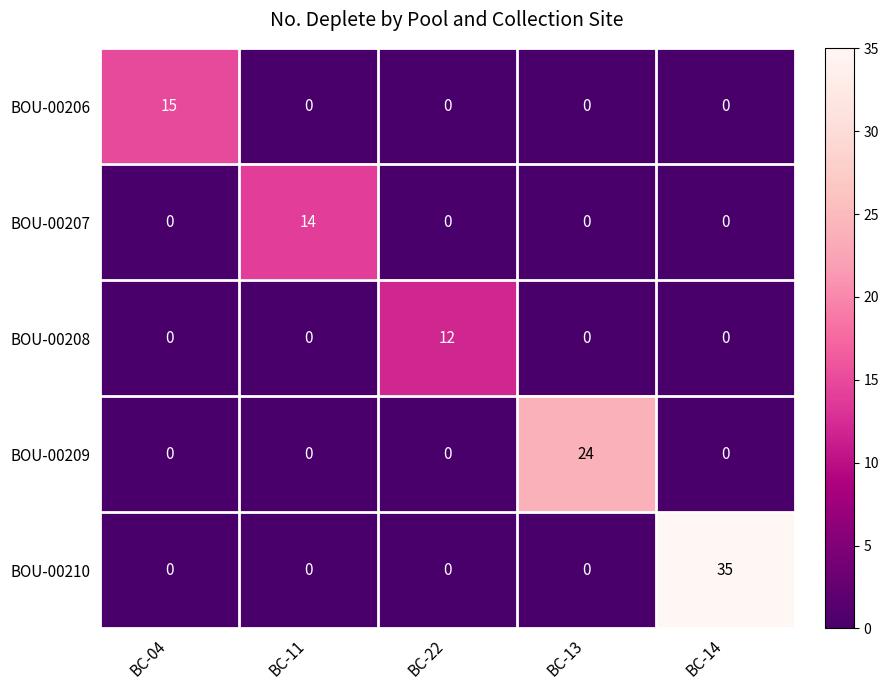

How many categories are shown in the chart?

5